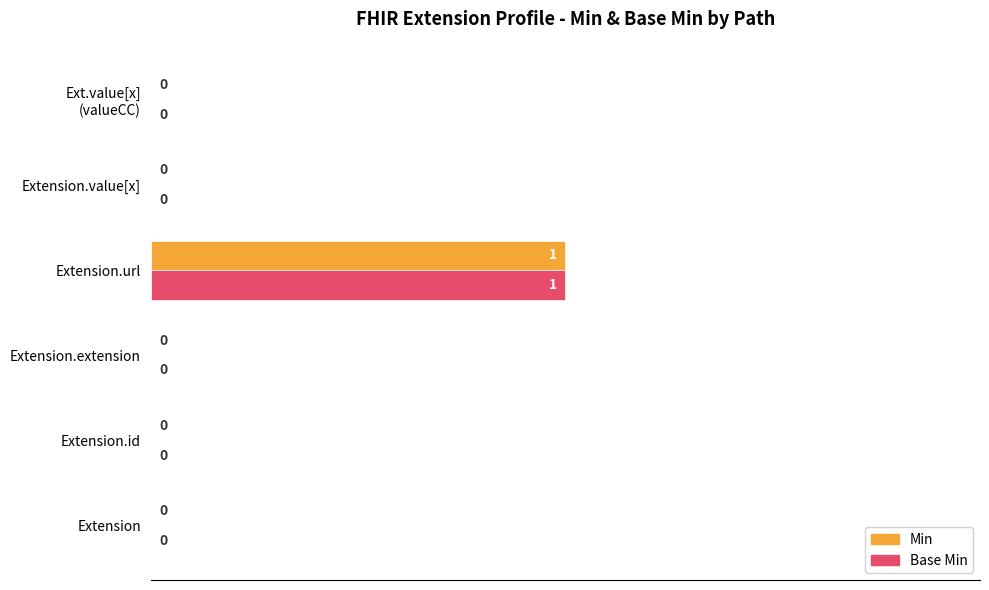

True or false: Min has a value of 26 at Extension.

False